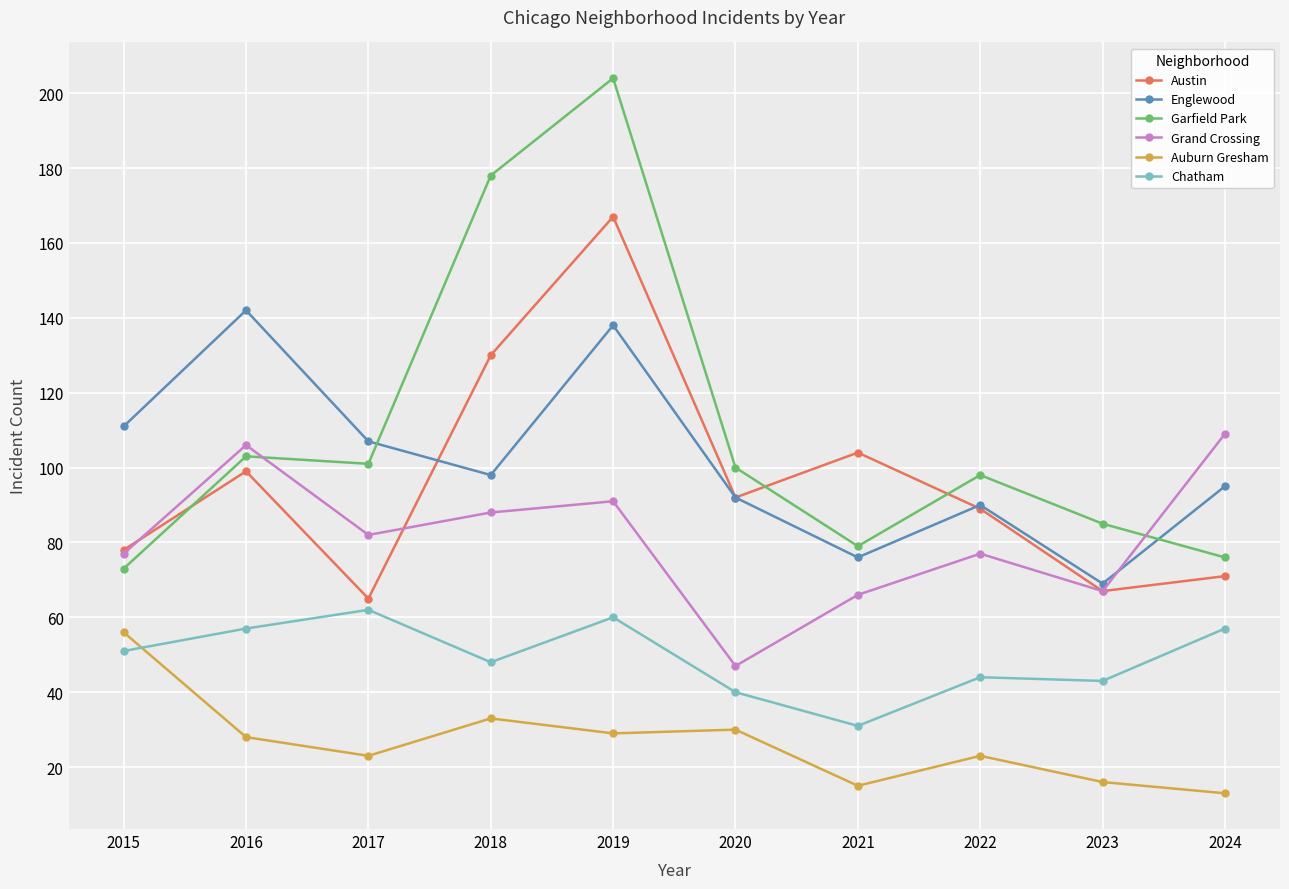

How many lines are shown in the chart?

6